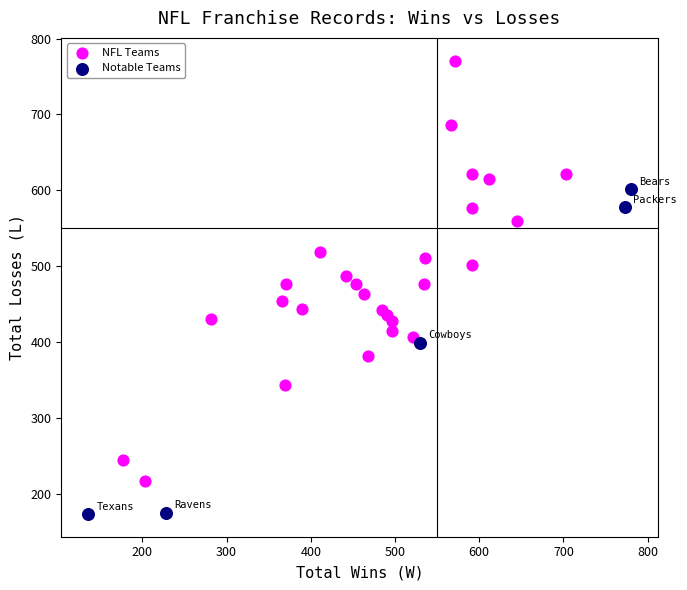

Which series has the largest Y range (max minus min)?

NFL Teams